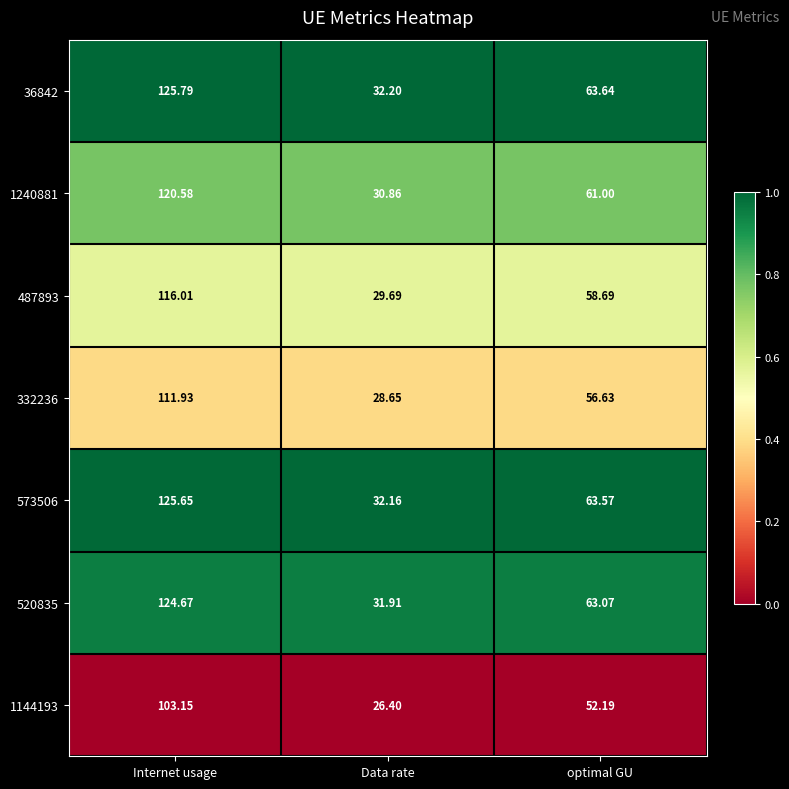

What is the total value across all series at Internet usage?

827.8